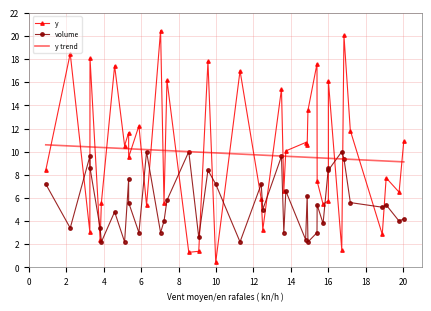

What is the difference between the maximum and minimum values in the volume series?

7.8